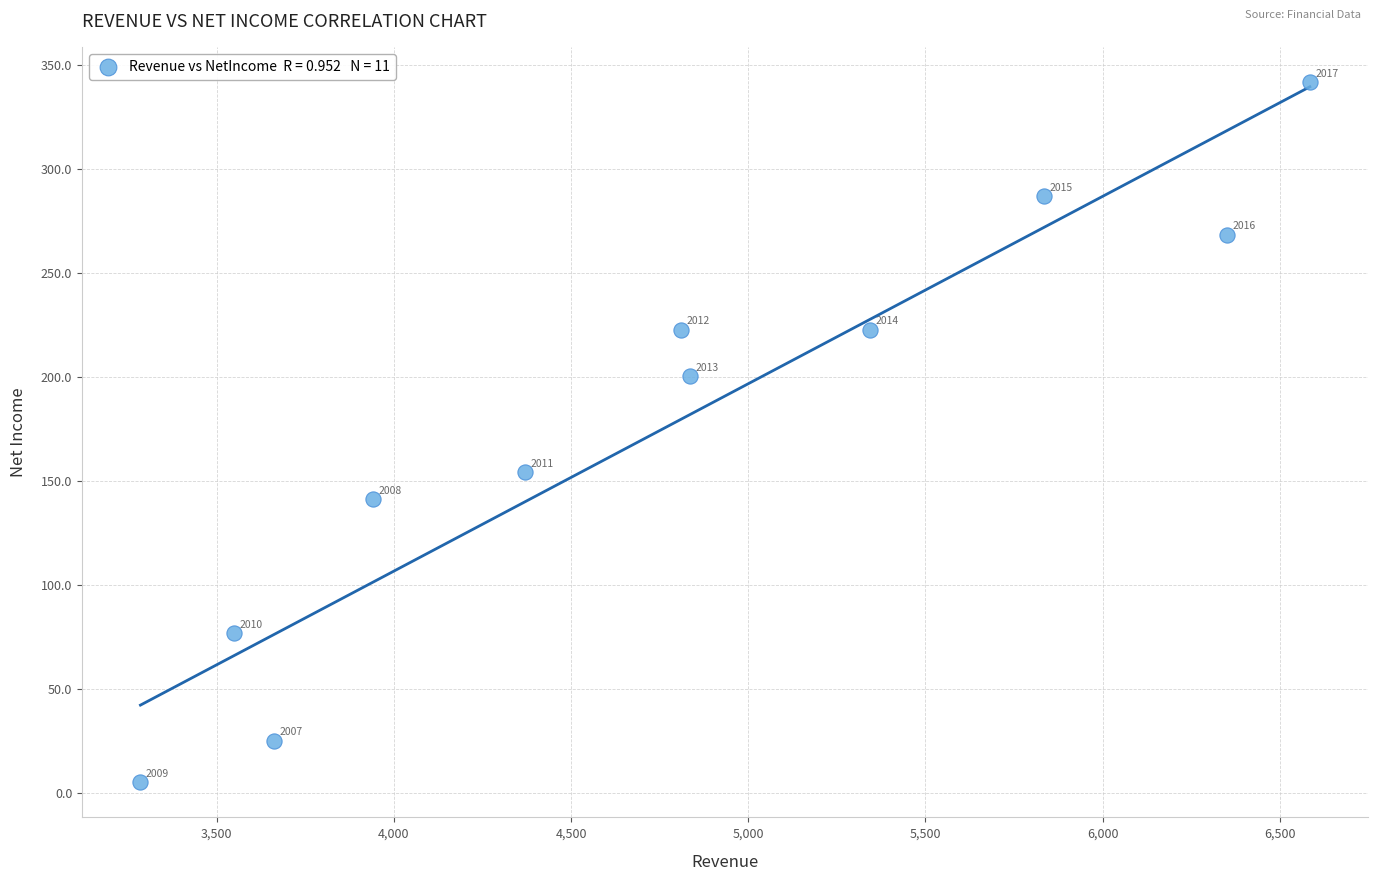

What Y value in the scatter plot is closest to 173?

154.4